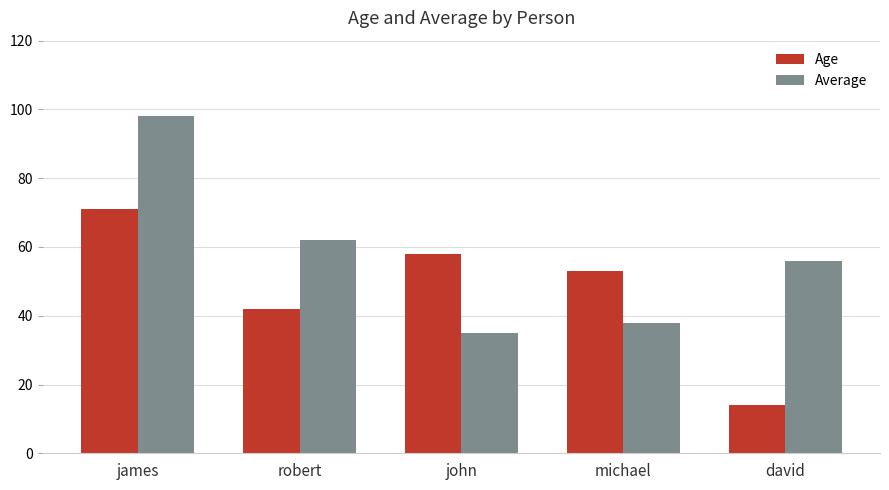

Count the number of categories in the chart.

5